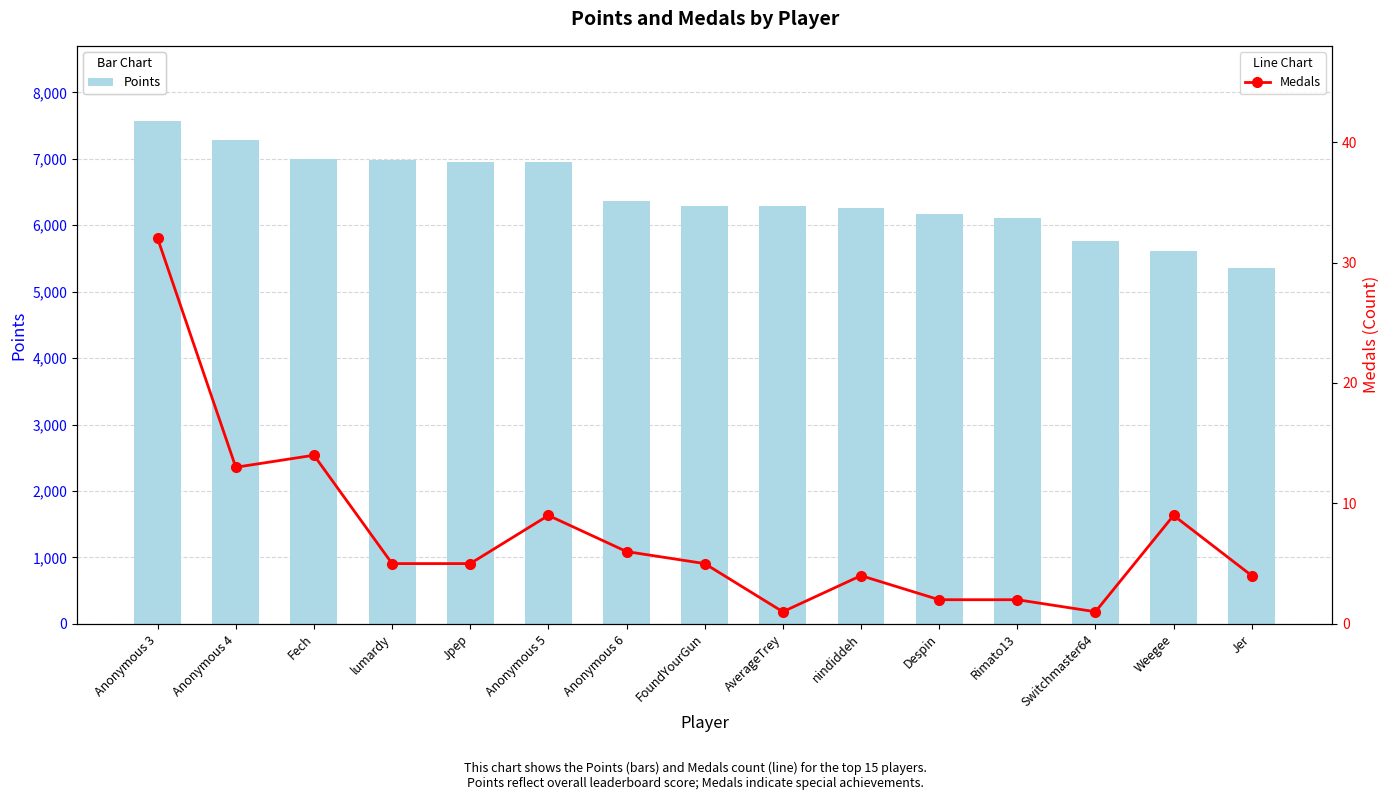

What is the spread (max minus min) of values at Anonymous 5?

6942